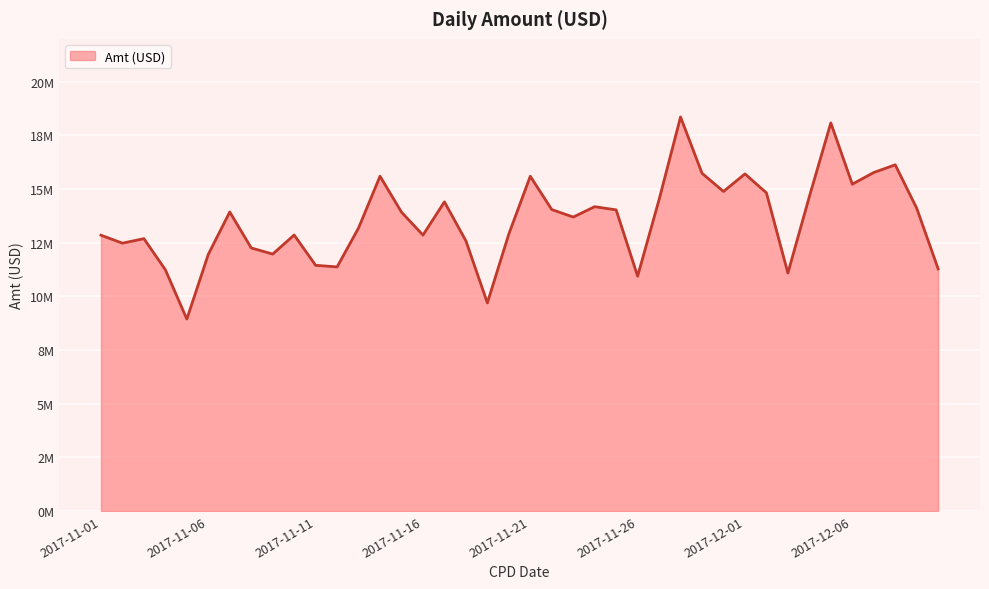

At which category does the data reach its first local valley?

2017-11-02